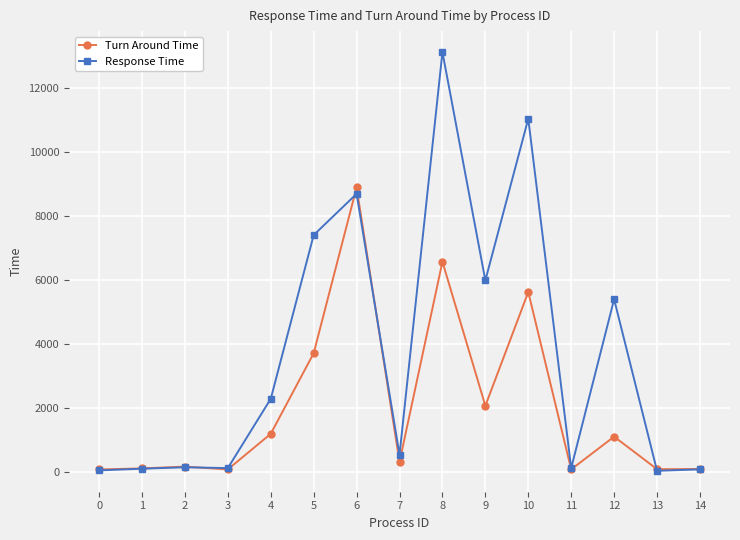

What is the sum of all Response Time values?

55073